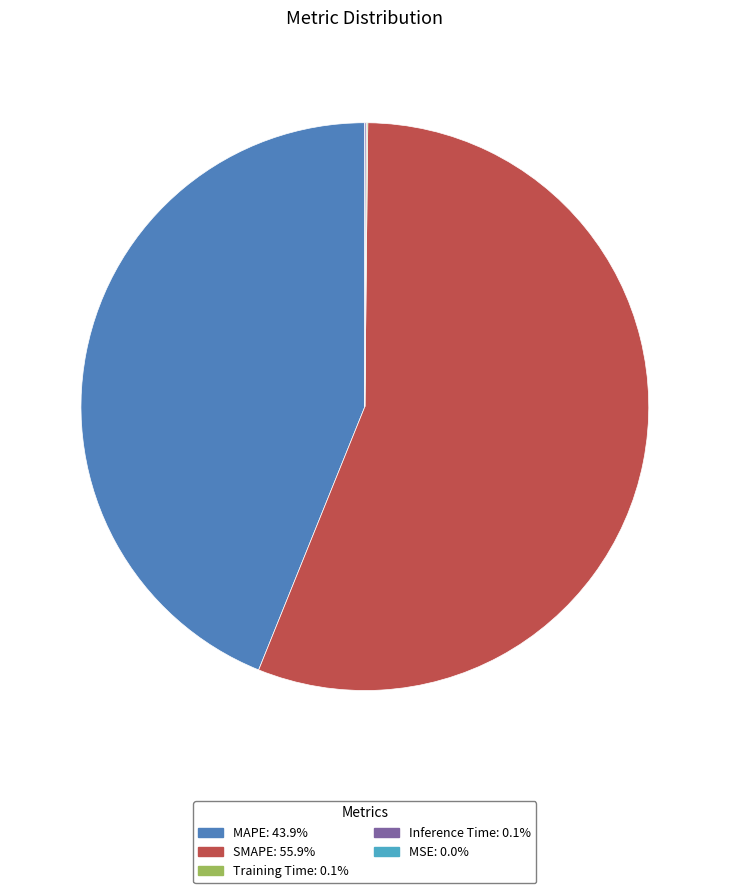

Is it true that MAPE is 44% of the pie?

True